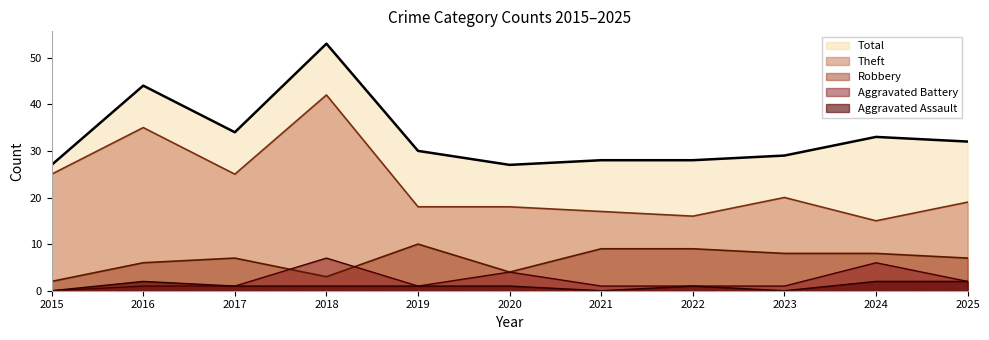

What is the difference between the highest and lowest values at 2019?

29